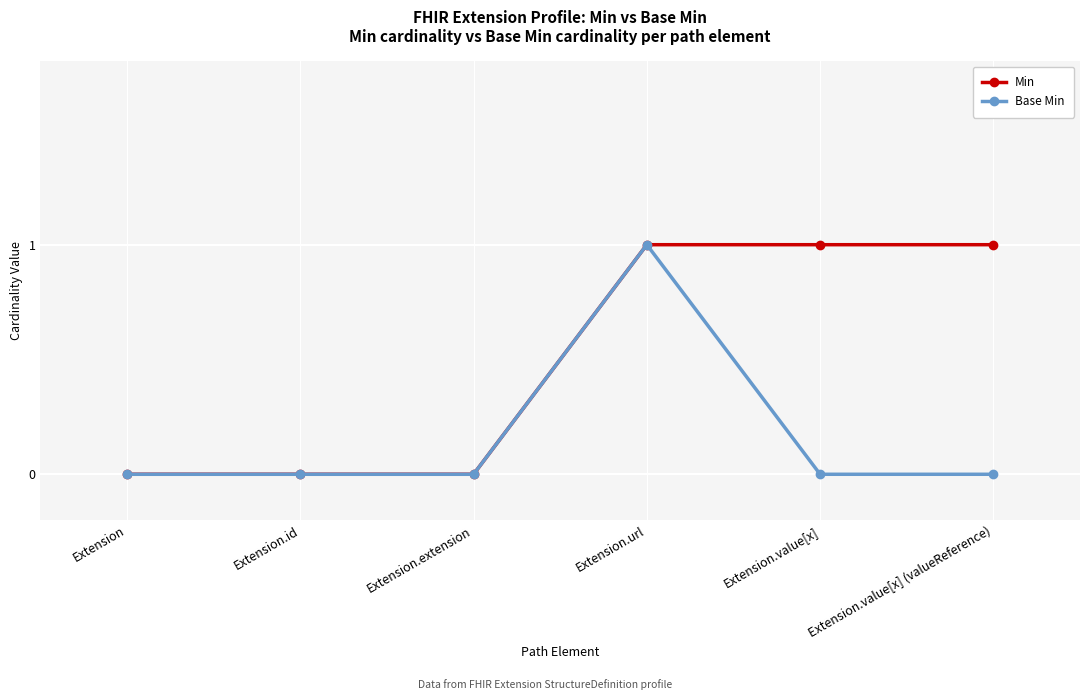

Which series has the largest total across all categories?

Min